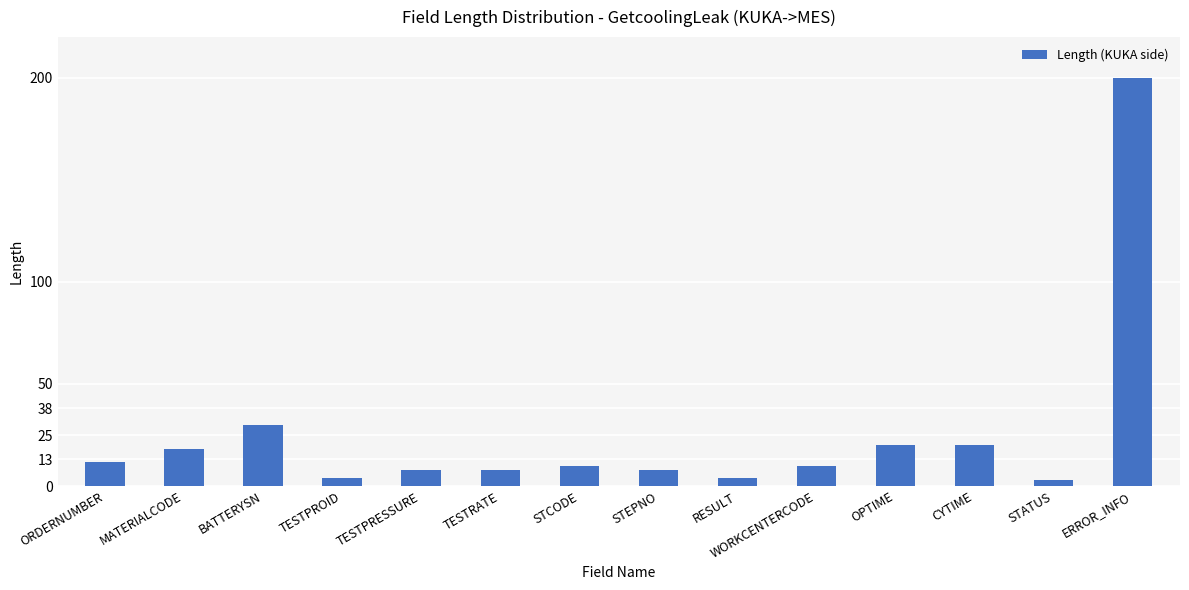

What is the label of the 9th bar from the left?

RESULT